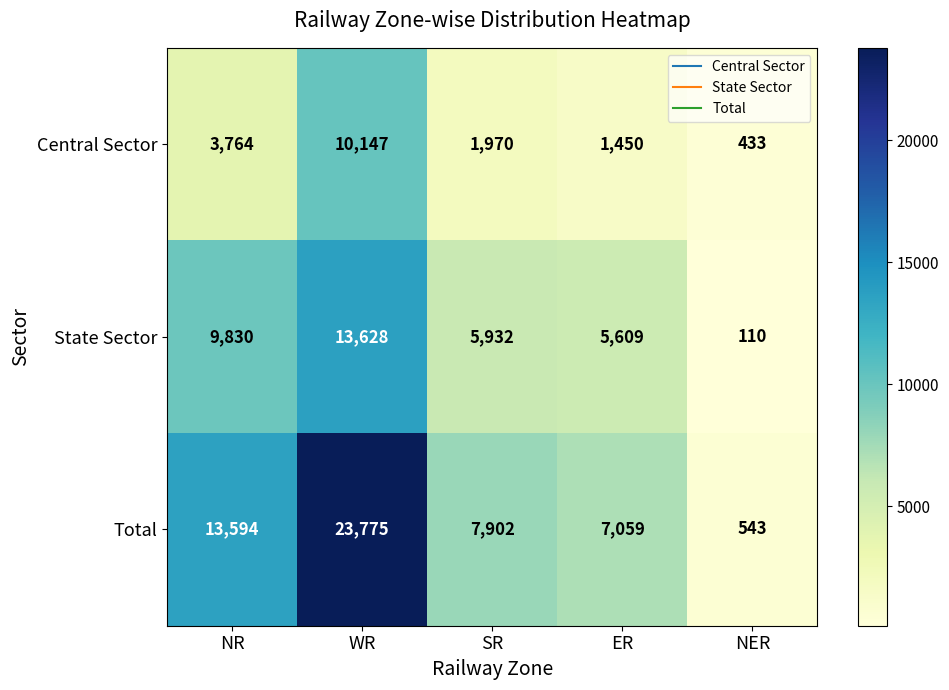

Which series changed the most between SR and NER?

Total